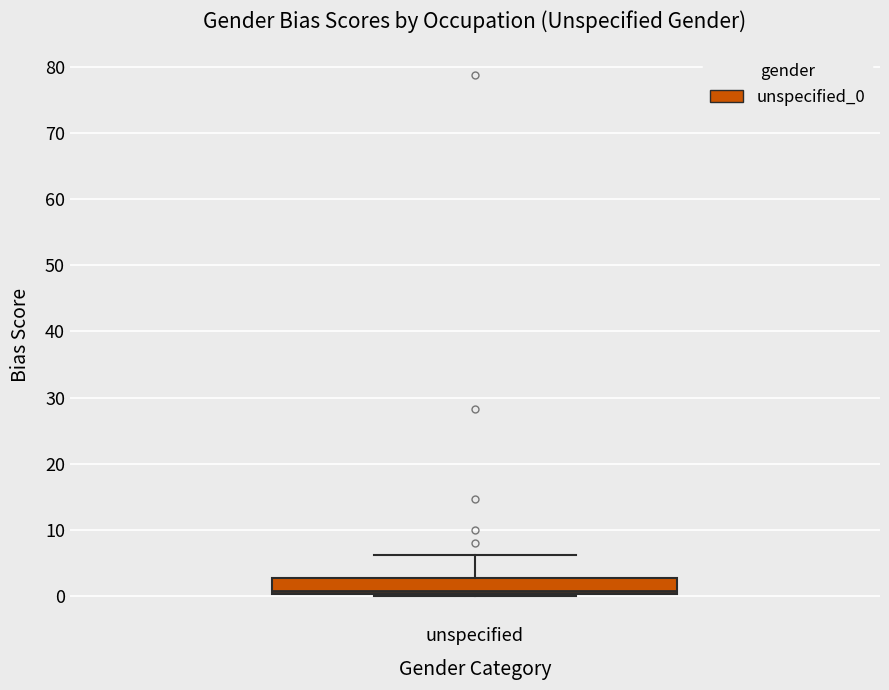

Where does the median line of the box for unspecified sit on the y-axis? The values are not printed on the chart, so give them approximately, as read against the axis.

1